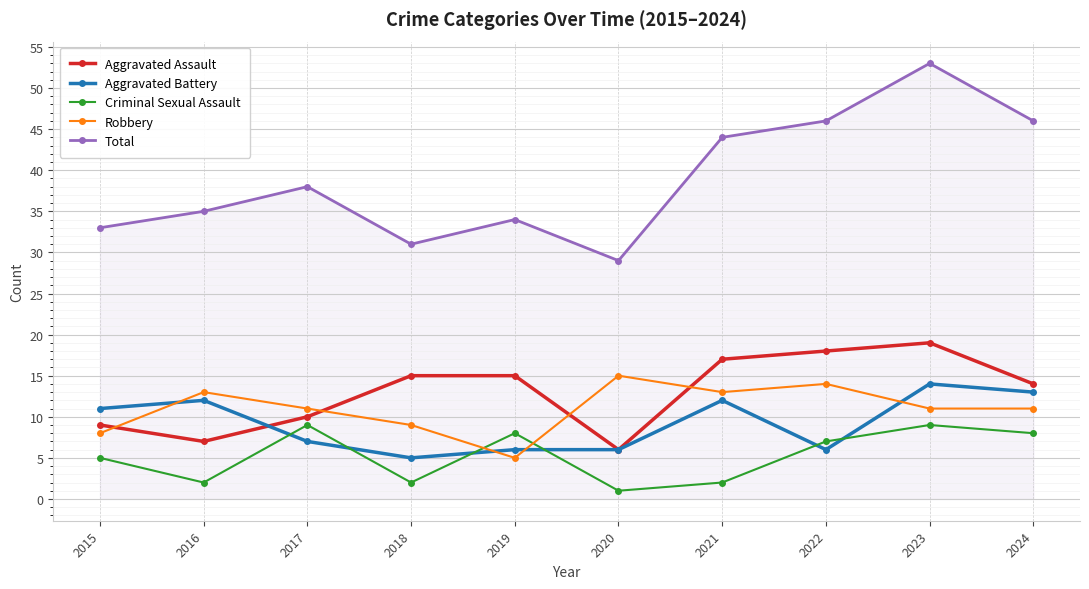

Rank the series at 2024 from highest to lowest value.

Total, Aggravated Assault, Aggravated Battery, Robbery, Criminal Sexual Assault